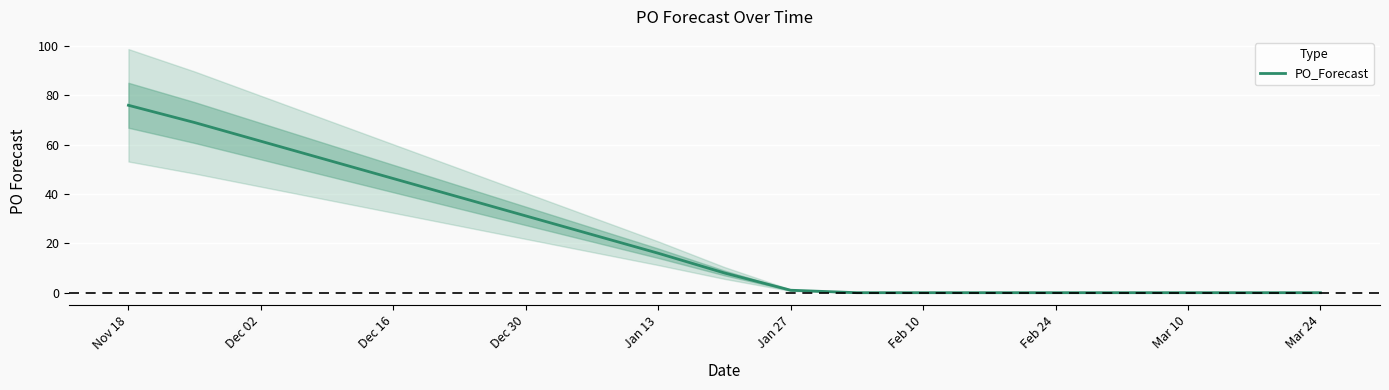

What is the sum of all values?

170